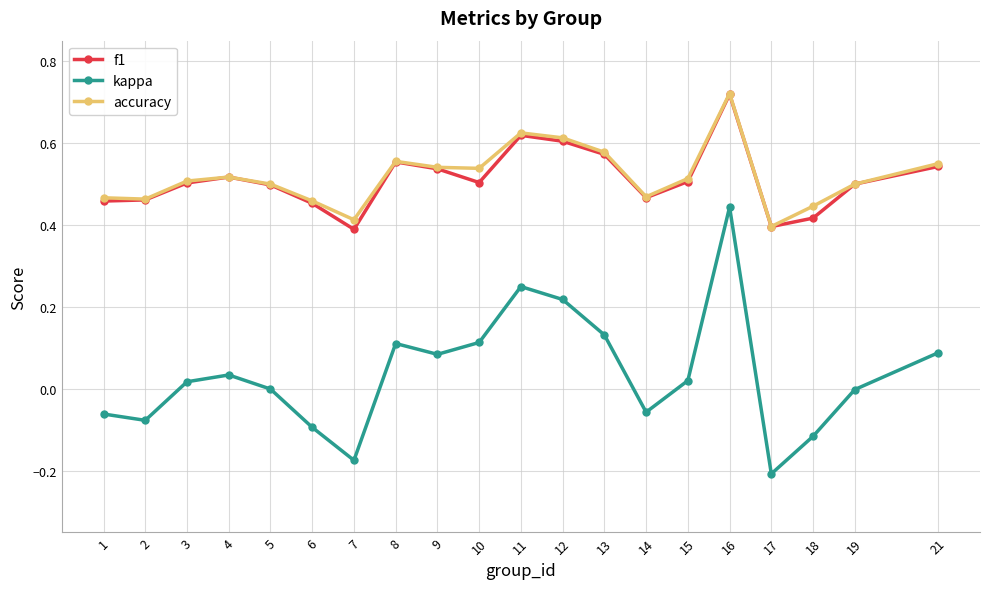

True or false: f1 and kappa cross at least once.

False